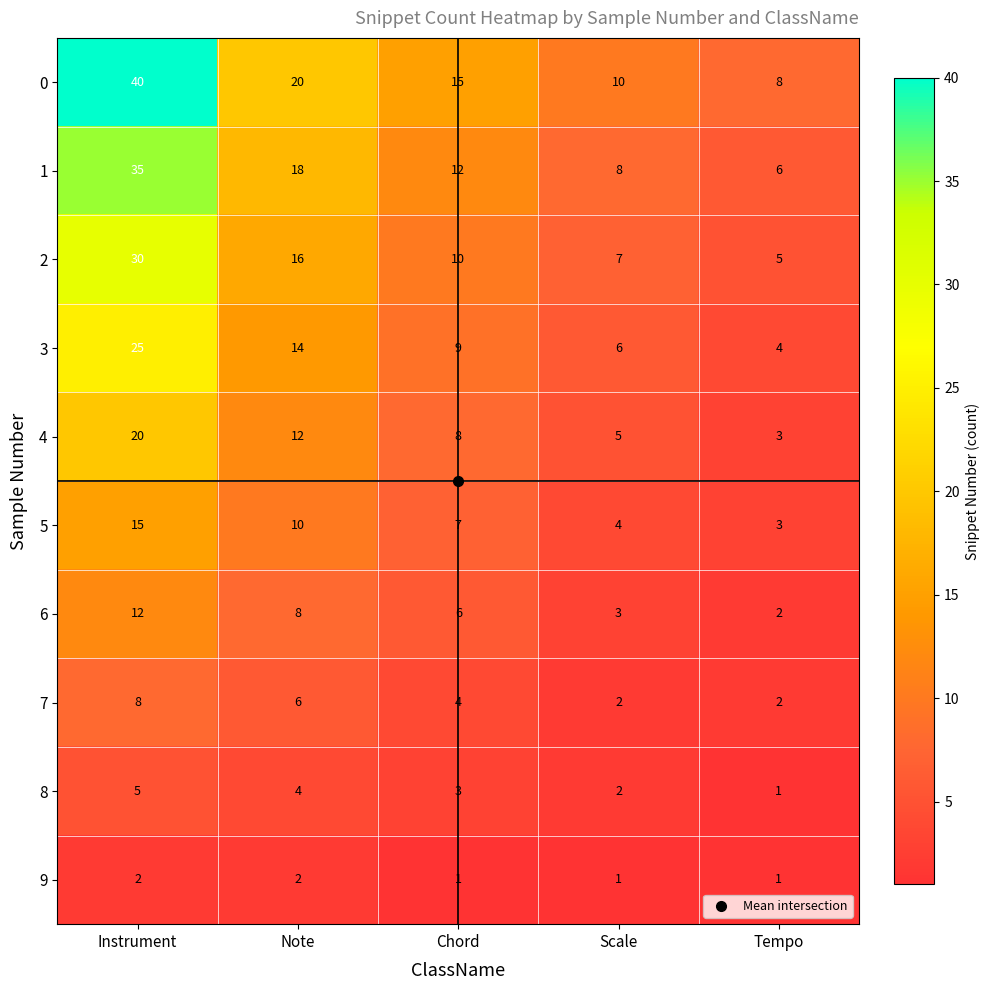

Where is 0 nearest to the value 24?

Note